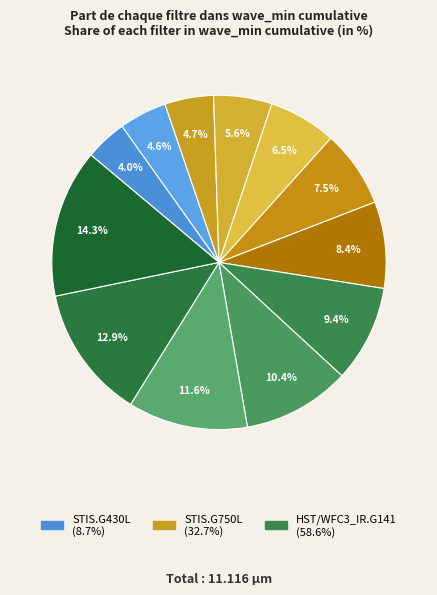

How many slices are in this pie chart?

12